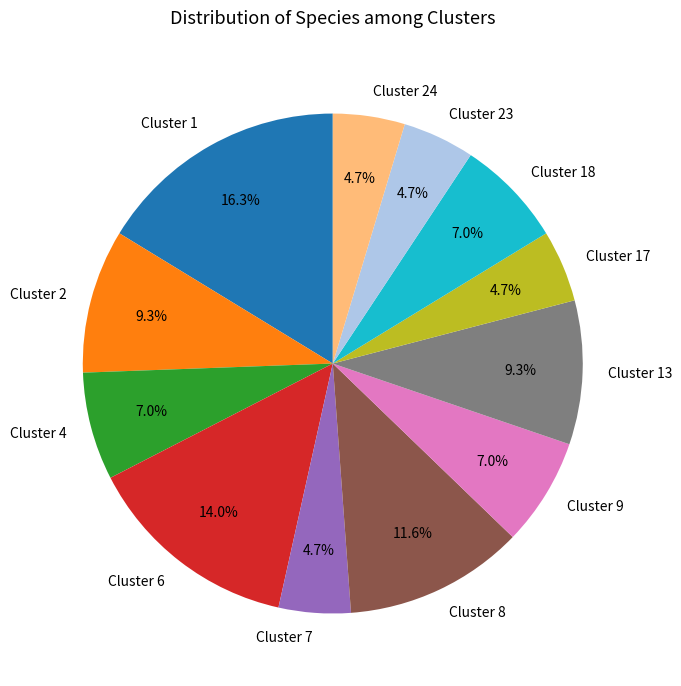

True or false: Cluster 2 accounts for 9% of the total.

True